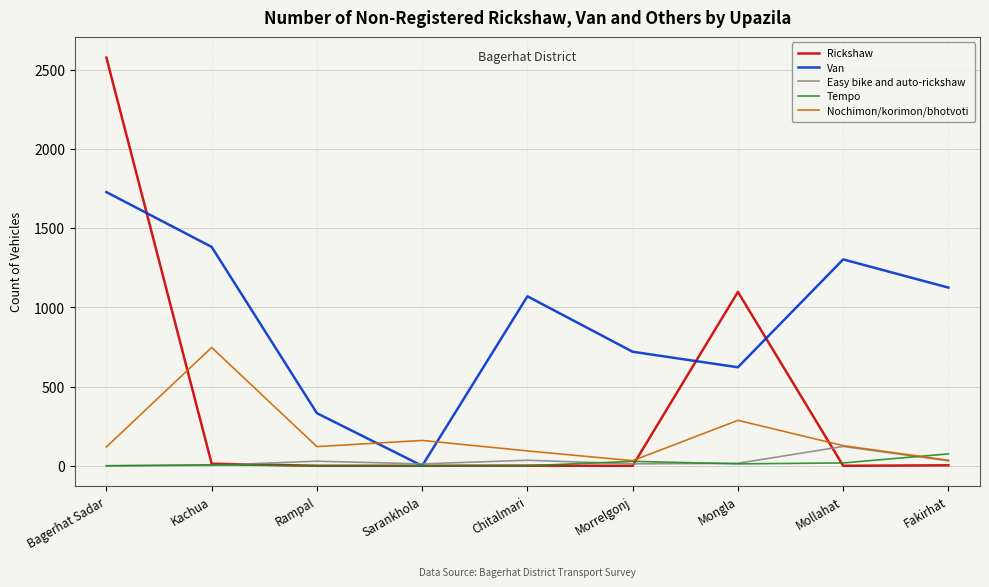

Is it true that Van equals 1303 at Mollahat?

True